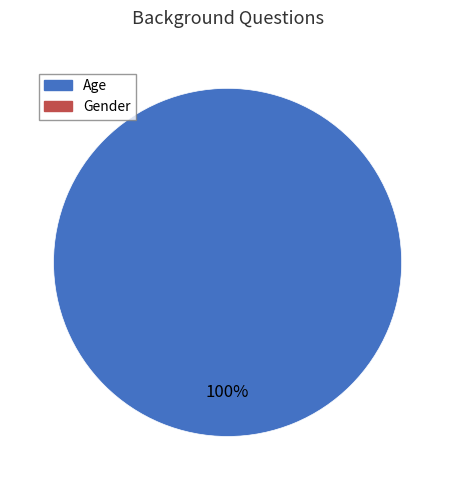

Is there a majority slice in this chart?

Yes